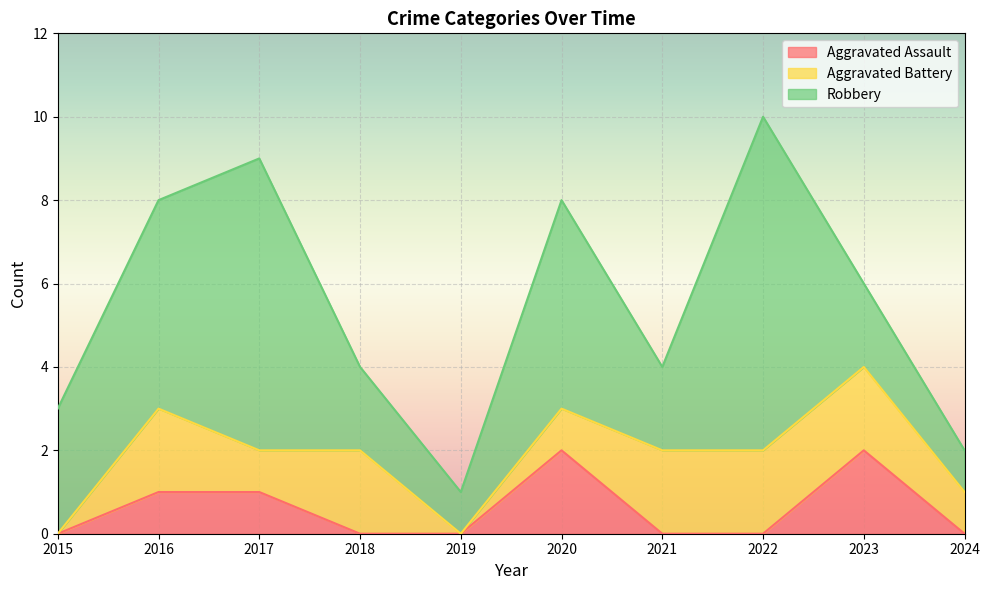

True or false: Aggravated Assault and Robbery cross at least once.

False